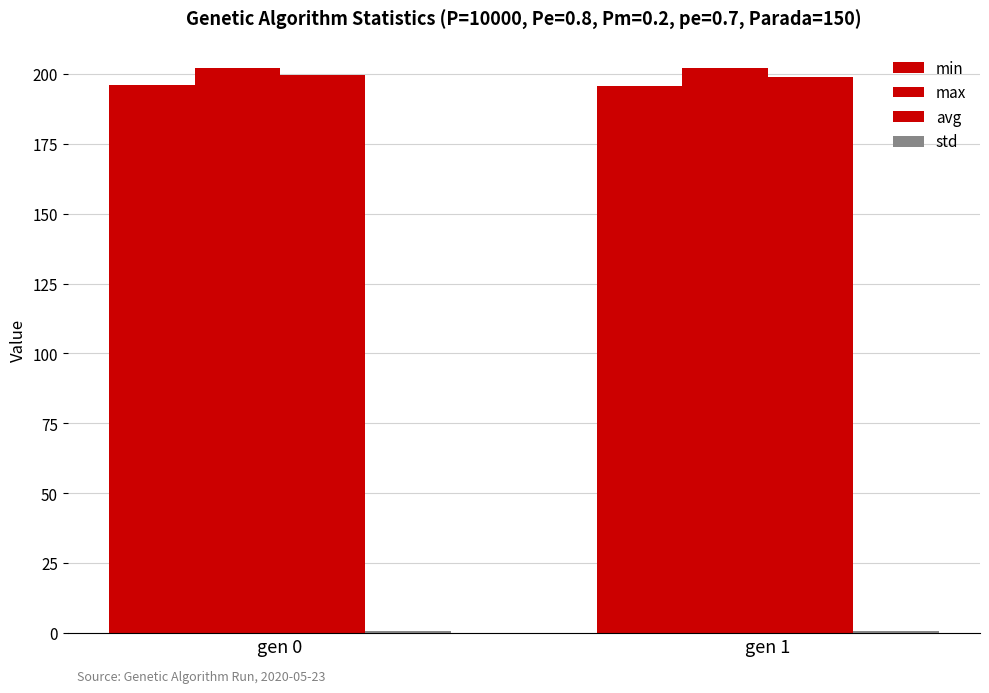

What is the lowest value of the min series?

195.7